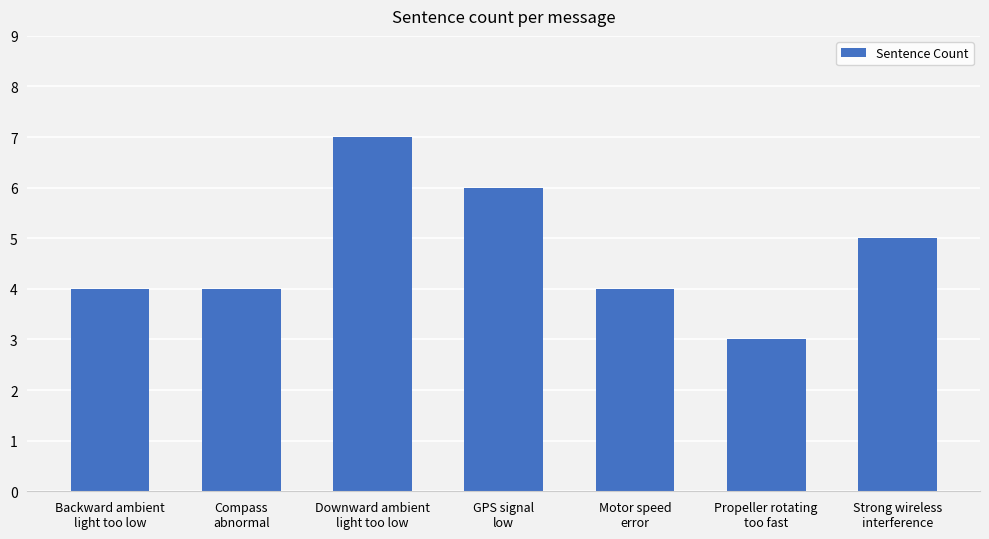

Reading right to left, extract all data points from this chart.

Strong wireless
interference=5	Propeller rotating
too fast=3	Motor speed
error=4	GPS signal
low=6	Downward ambient
light too low=7	Compass
abnormal=4	Backward ambient
light too low=4